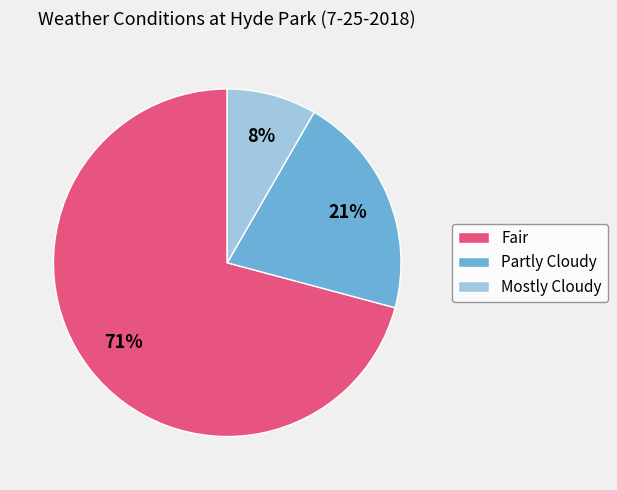

Does any single category account for the majority?

Yes